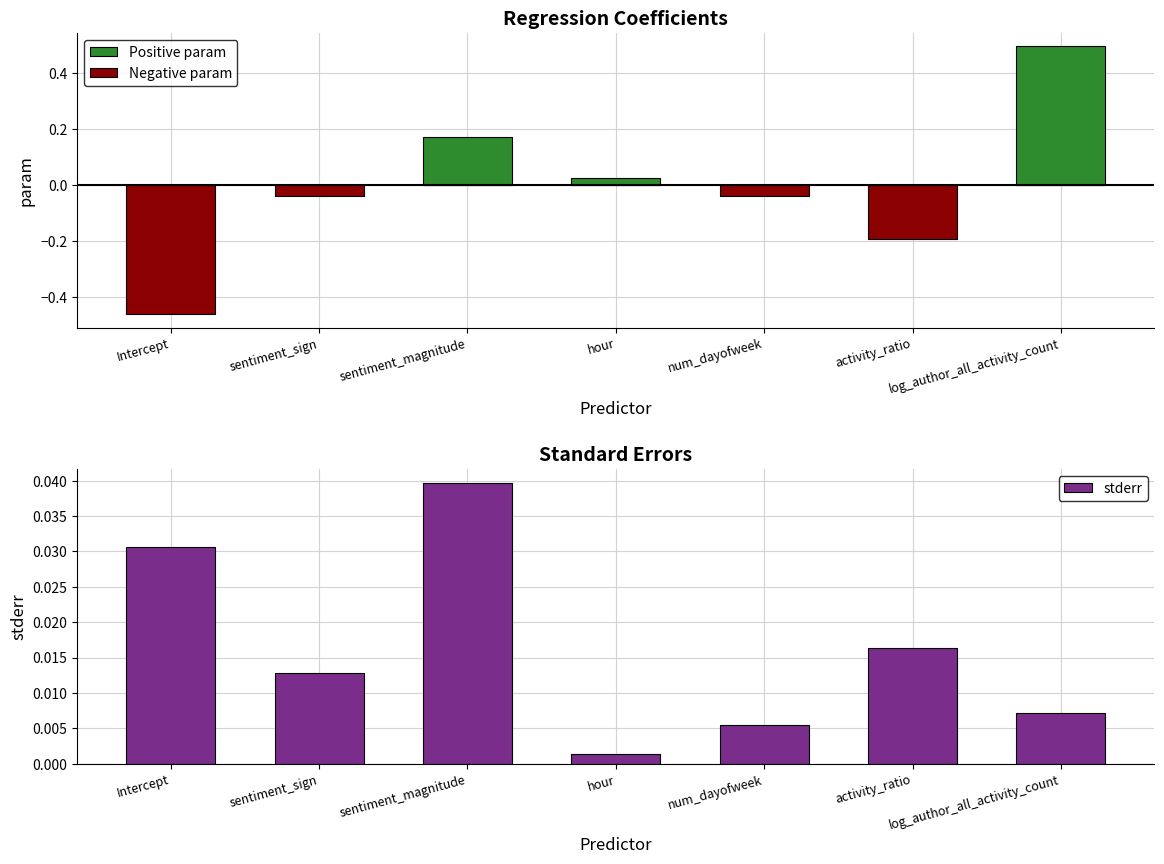

What are all the series names shown in the legend?

Positive param, Negative param, stderr